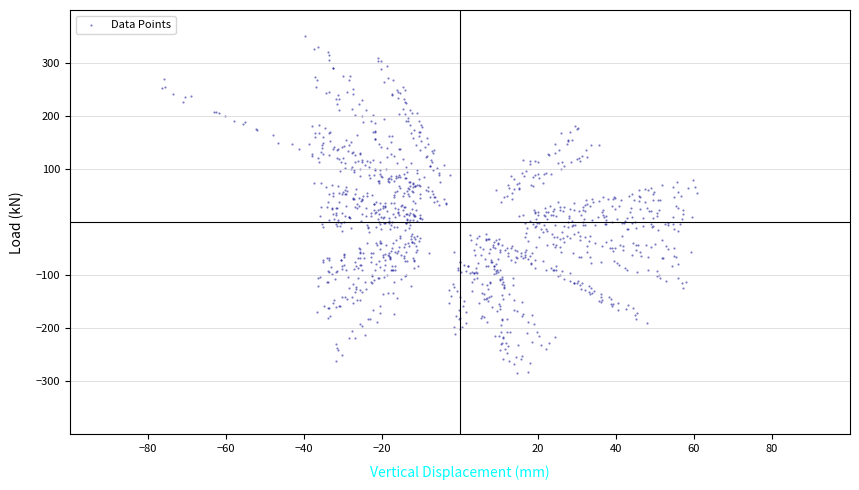

What is the range of X values (max minus min)?

137.3